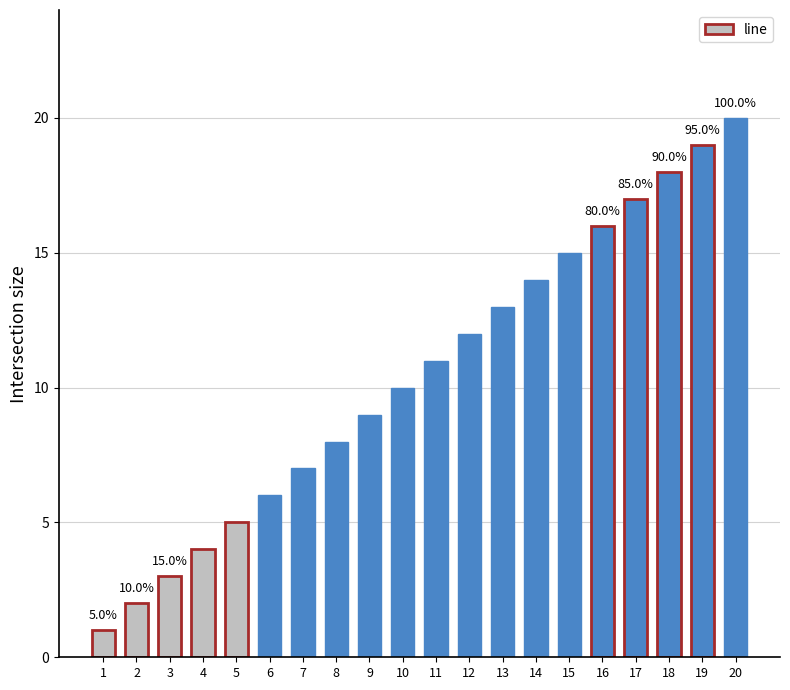

Reading right to left, transcribe all the data shown in this chart.

20	19	18	17	16	15	14	13	12	11	10	9	8	7	6	5	4	3	2	1